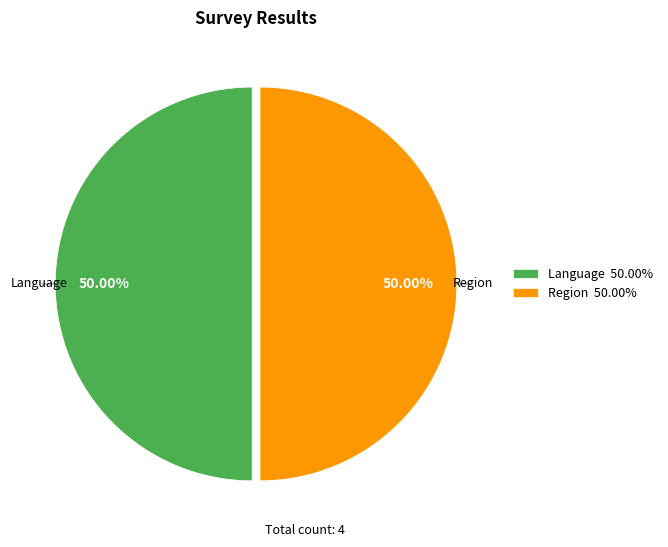

To the nearest percent, what is the average slice percentage?

50%